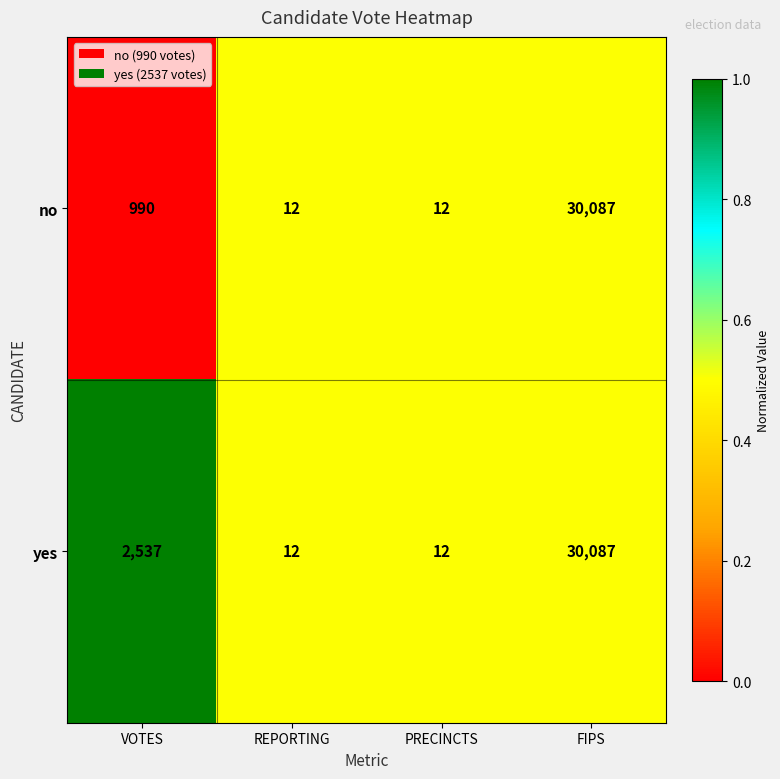

Between VOTES and FIPS, which series saw the biggest shift?

no